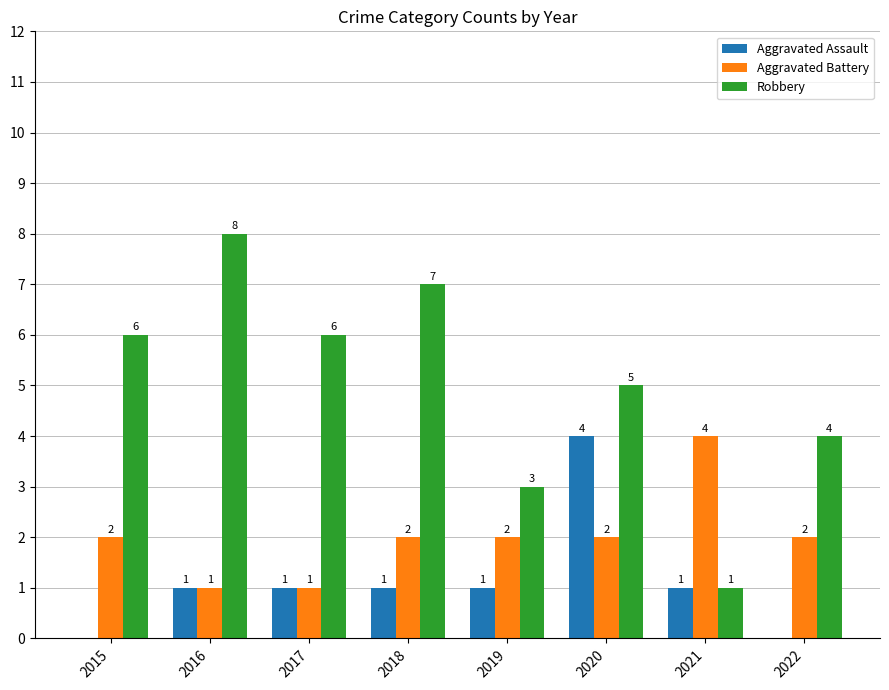

What is the total value across all series at 2020?

11